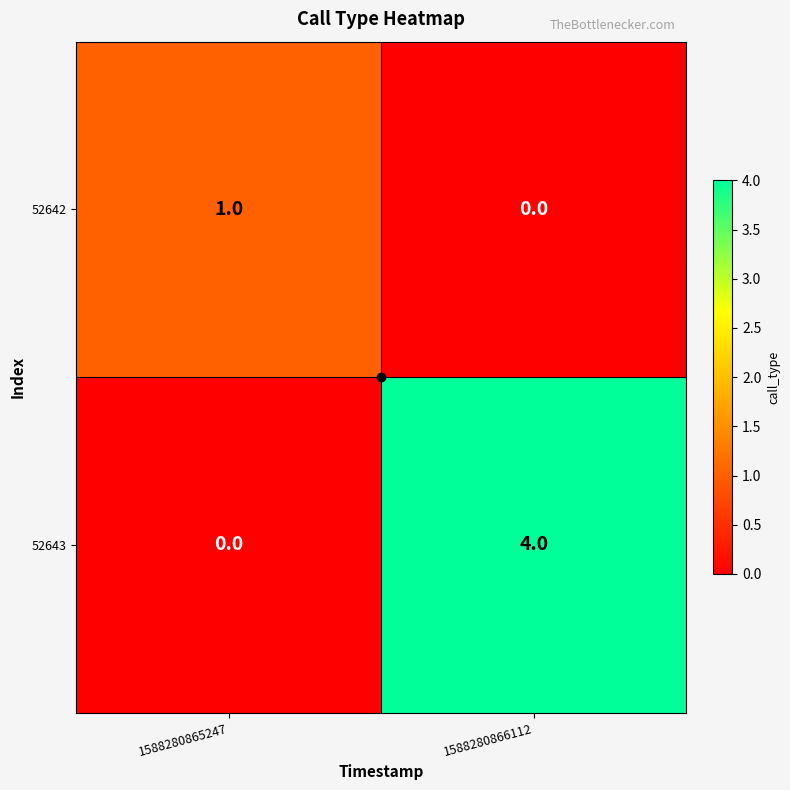

What is the sum of all 52643 values?

4